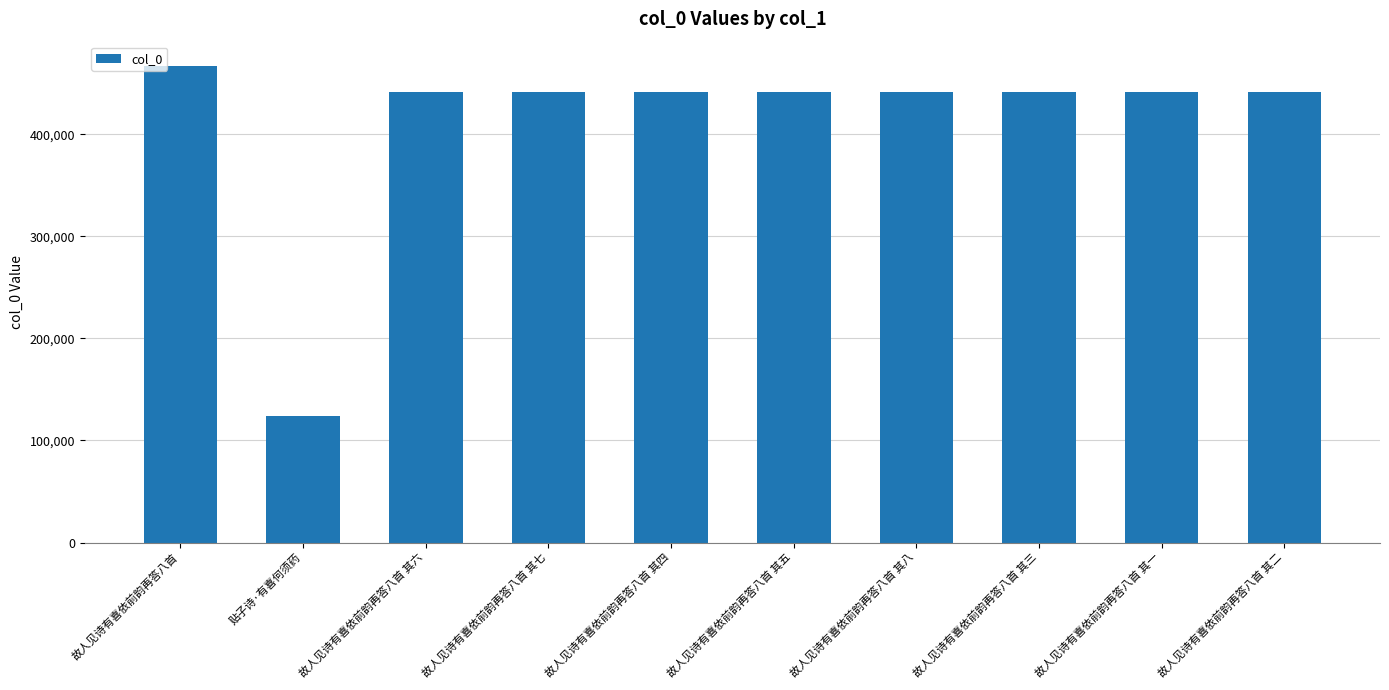

Which label corresponds to the largest value in the chart?

故人见诗有喜依前韵再答八首